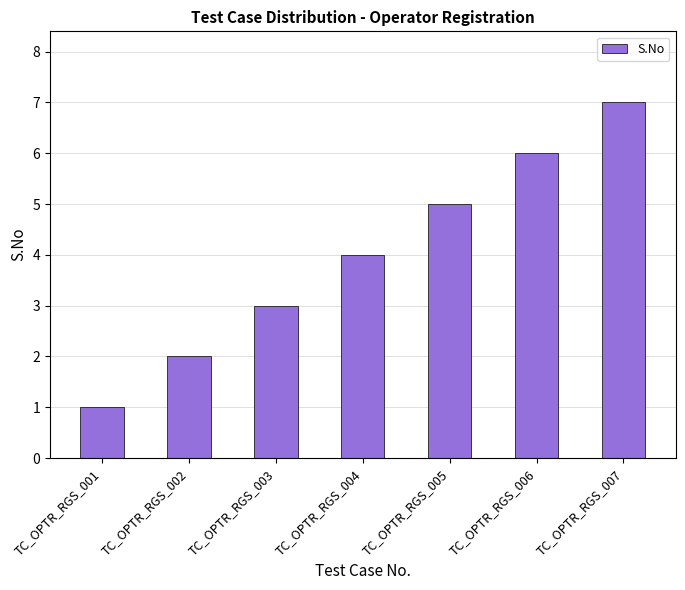

Reading right to left, list all the values displayed in this chart.

TC_OPTR_RGS_007=7	TC_OPTR_RGS_006=6	TC_OPTR_RGS_005=5	TC_OPTR_RGS_004=4	TC_OPTR_RGS_003=3	TC_OPTR_RGS_002=2	TC_OPTR_RGS_001=1